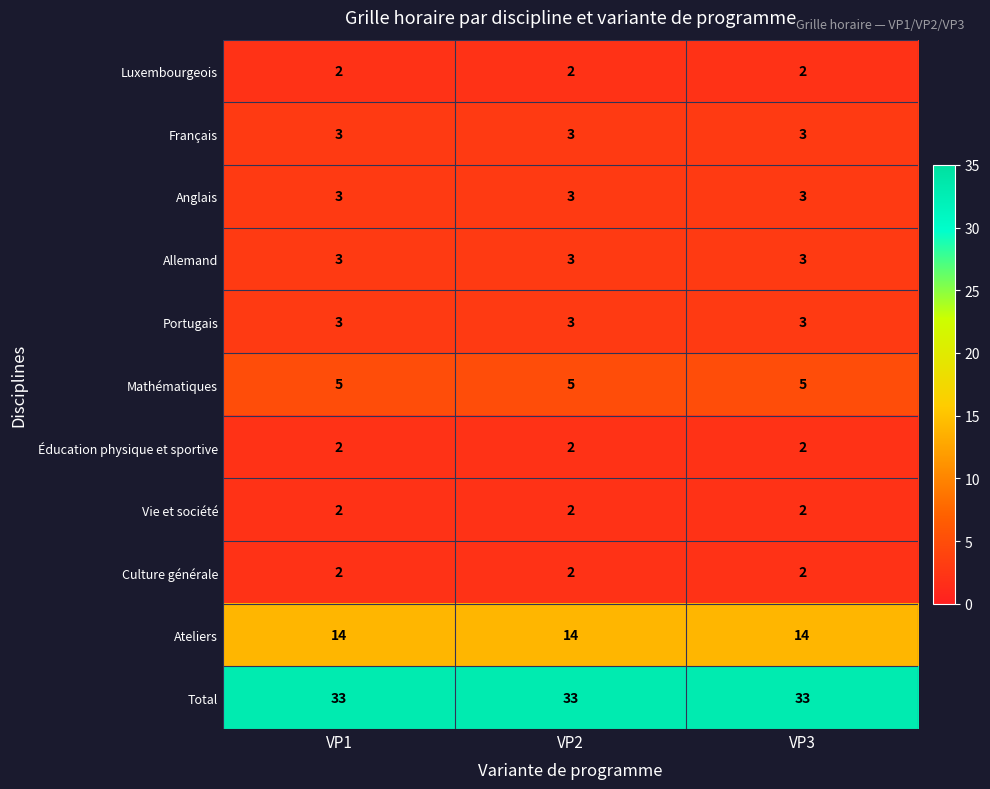

What is the spread (max minus min) of values at VP3?

31